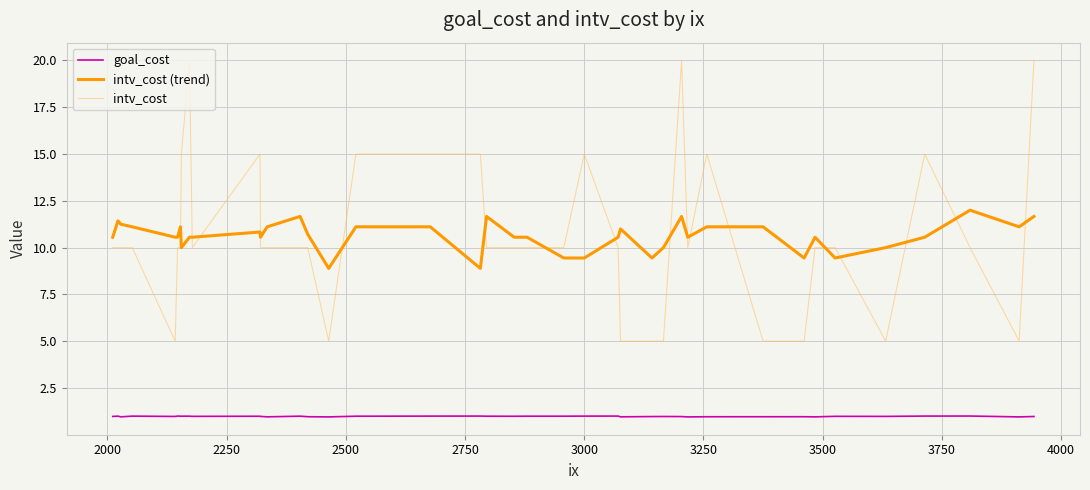

True or false: goal_cost and intv_cost (trend) intersect in this chart.

False